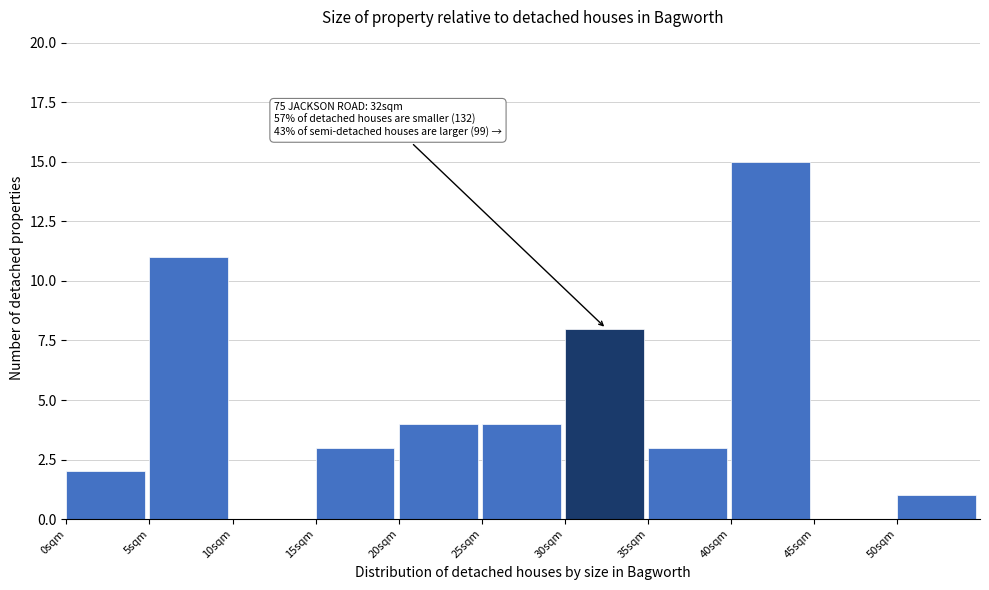

Which range on the x-axis has the tallest bar?

40 to 45